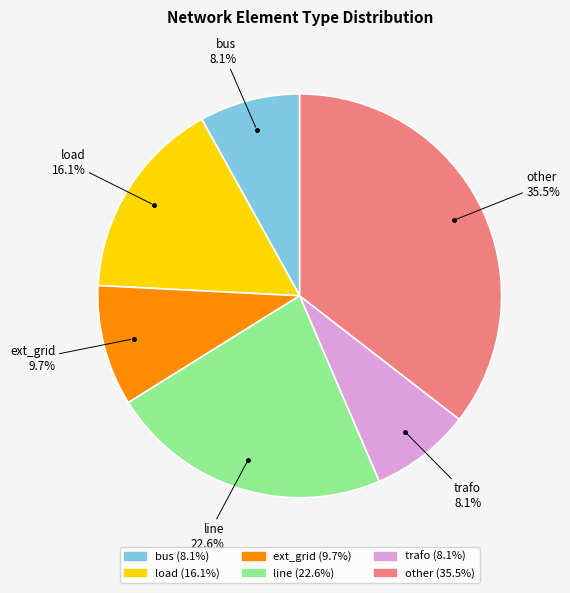

Approximately how many times larger is the value at line compared to bus?

2.8